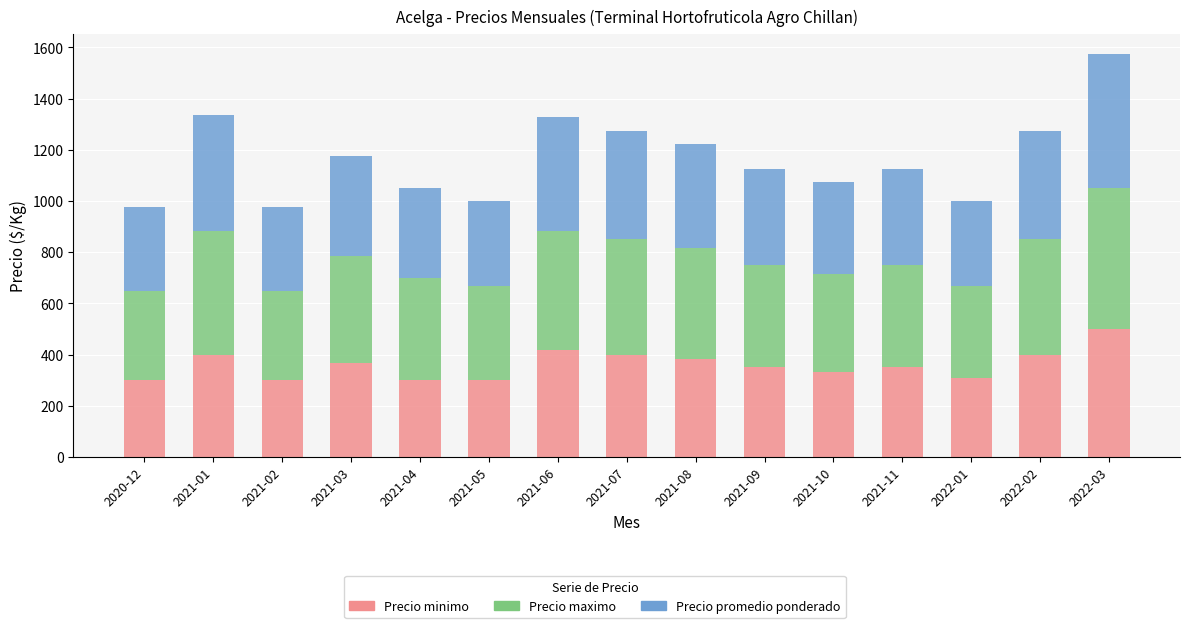

What is the average value of the Precio minimo series?

361